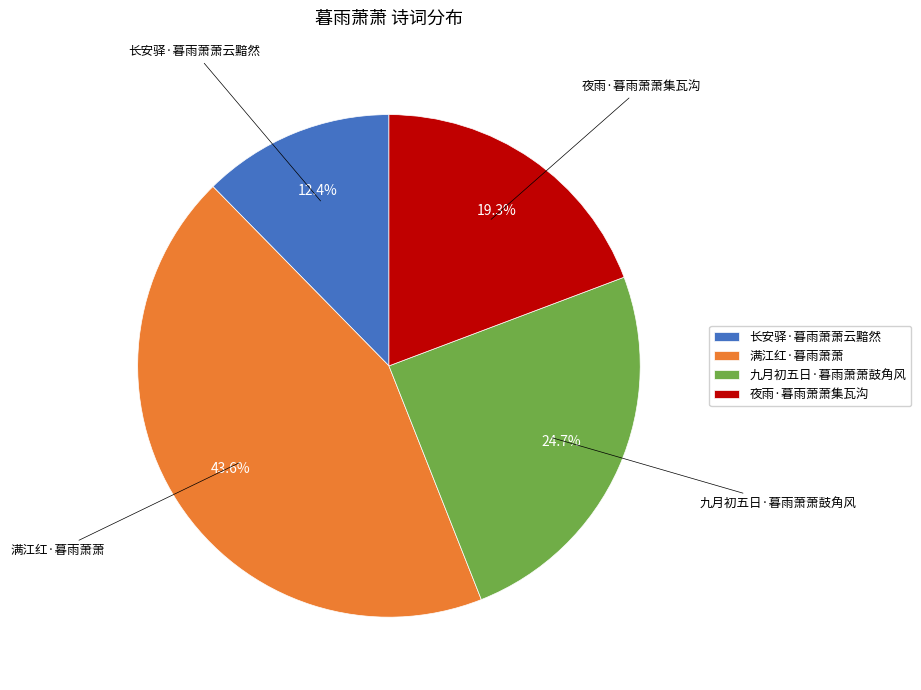

Does 长安驿·暮雨萧萧云黯然 represent more than half of the total?

No